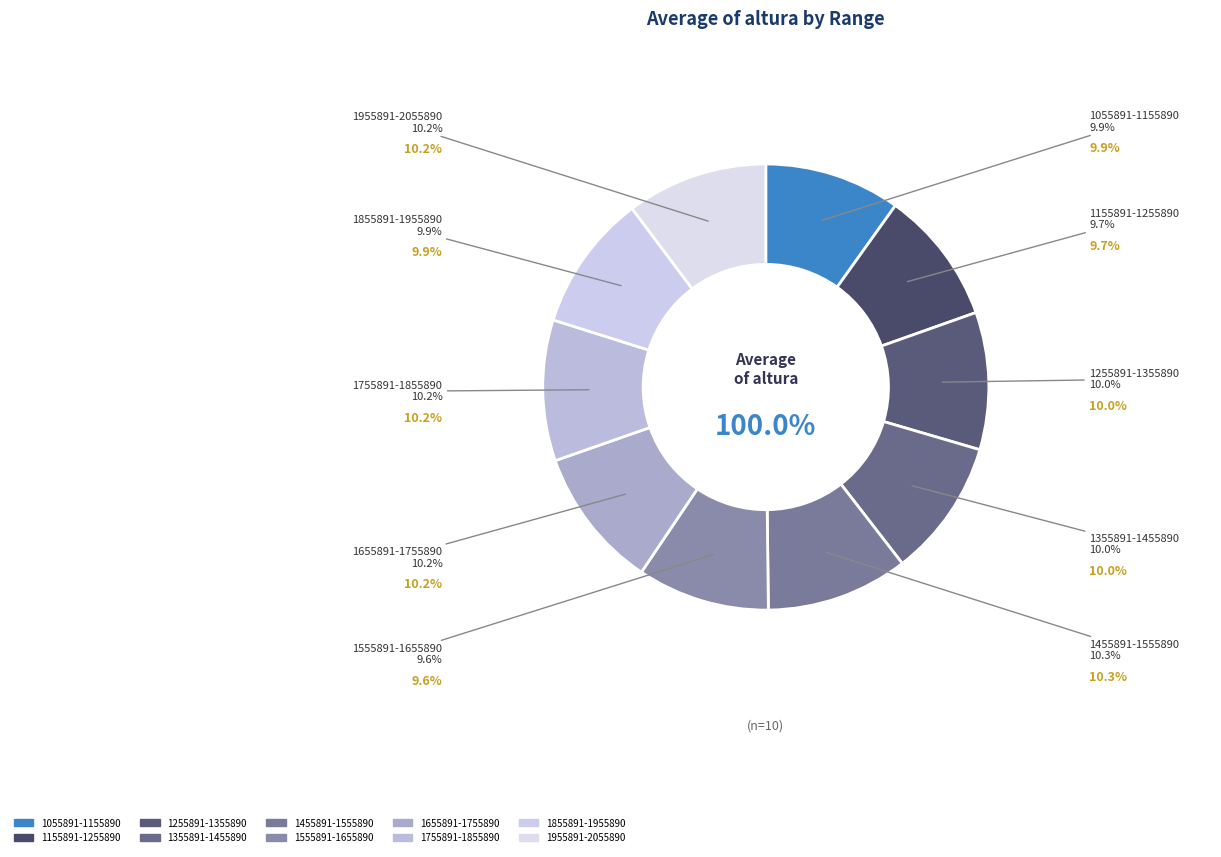

How much of the chart is everything except 1955891-2055890?

89.8%